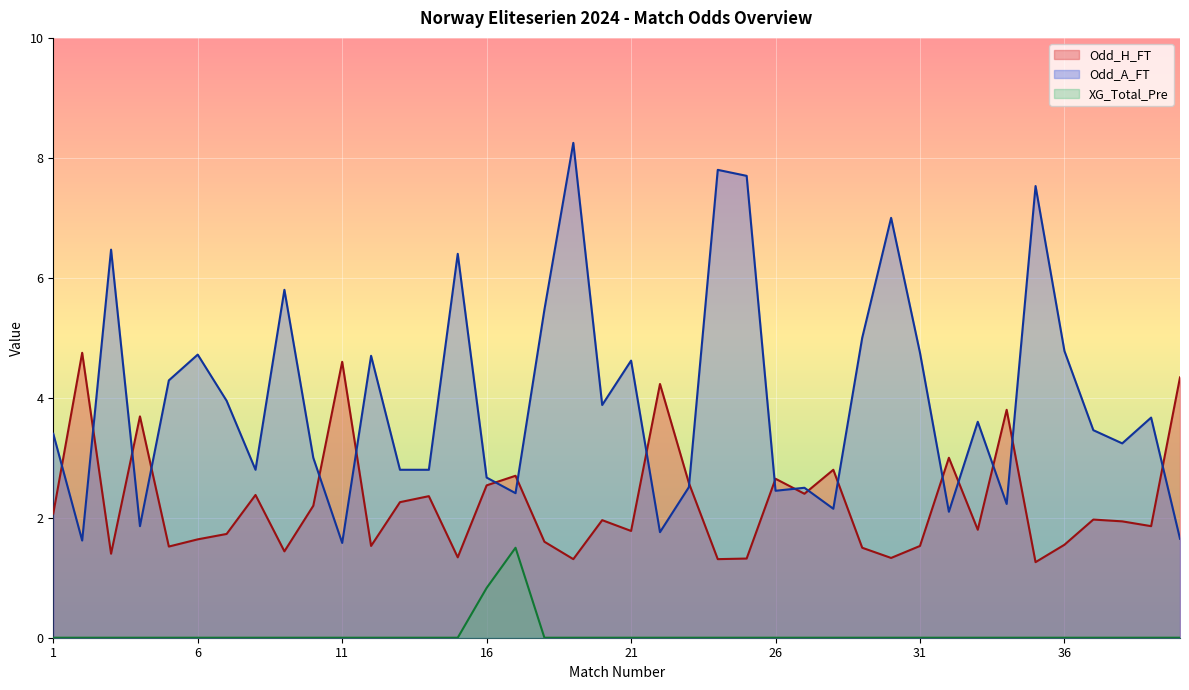

What are all the series names shown in the legend?

Odd_H_FT, Odd_A_FT, XG_Total_Pre